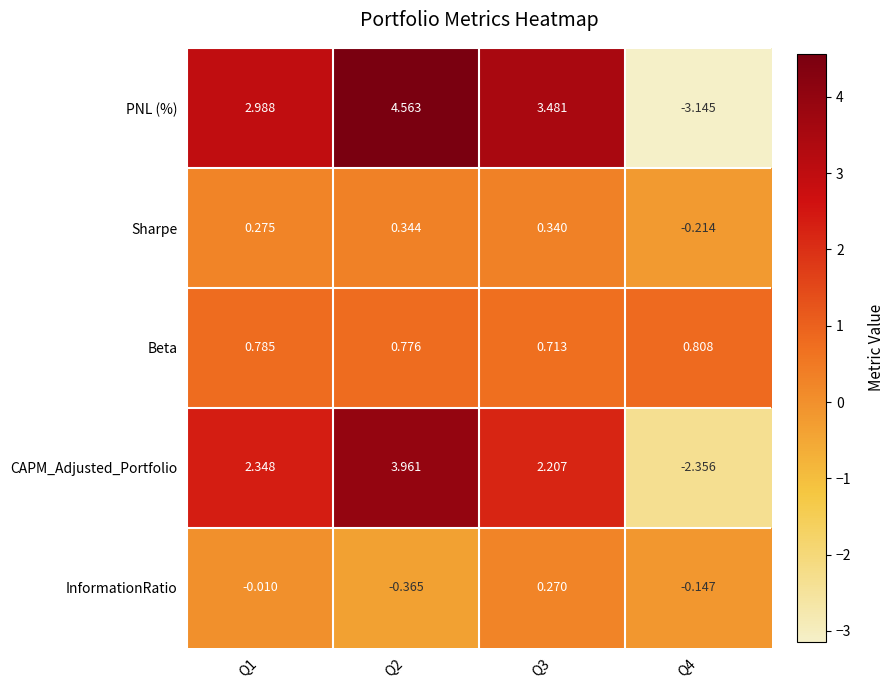

Which series changed the most between Q2 and Q3?

CAPM_Adjusted_Portfolio